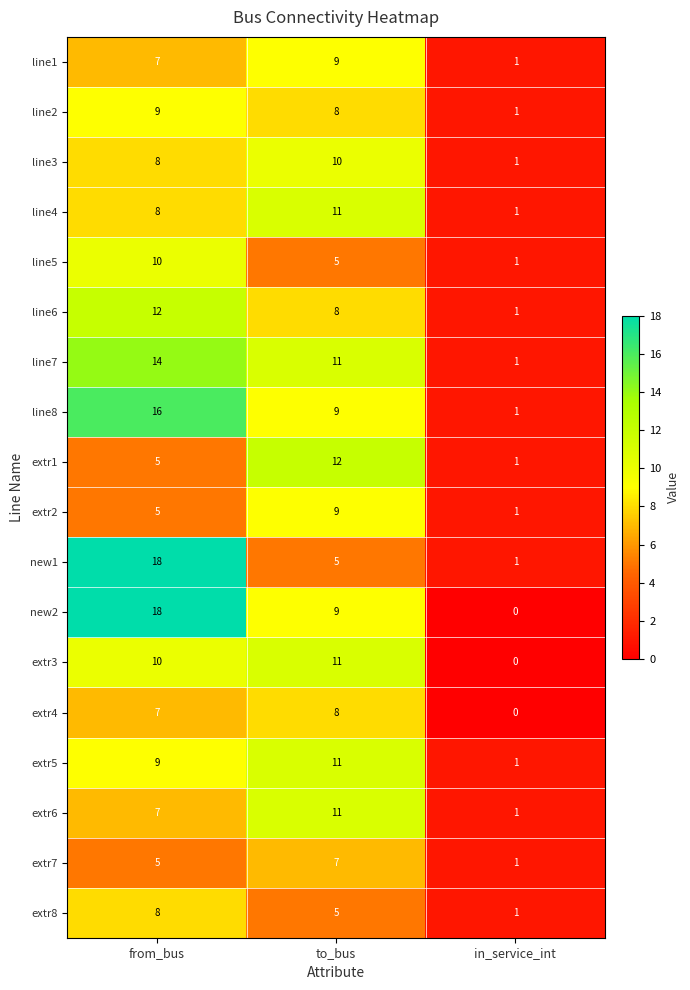

Rank the categories by line1 value from lowest to highest.

in_service_int, from_bus, to_bus